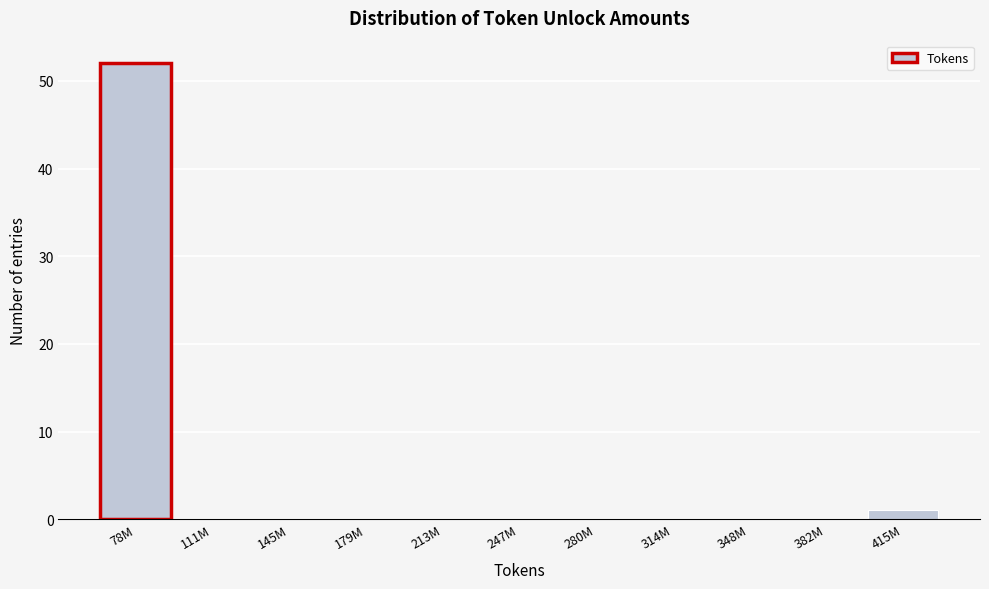

Reading left to right, what are all the values shown in this chart?

78M=52	111M=0	145M=0	179M=0	213M=0	247M=0	280M=0	314M=0	348M=0	382M=0	415M=1